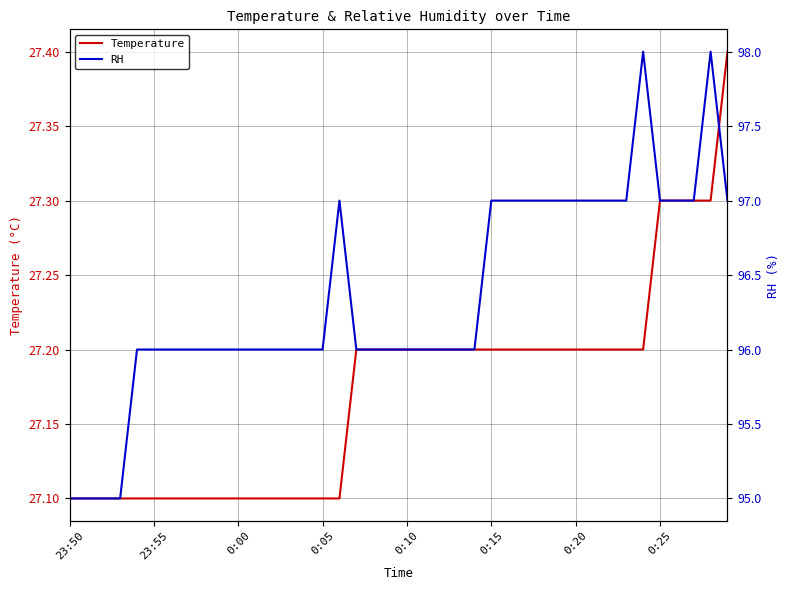

What is the total value across all series at 9?

123.1